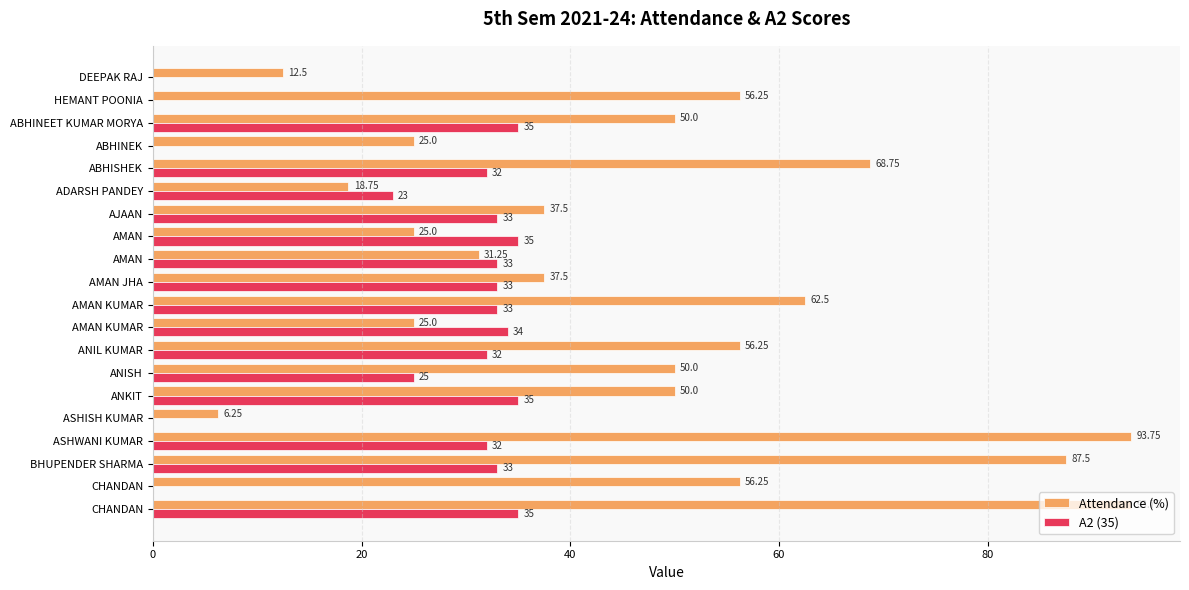

Count the number of categories in the chart.

20